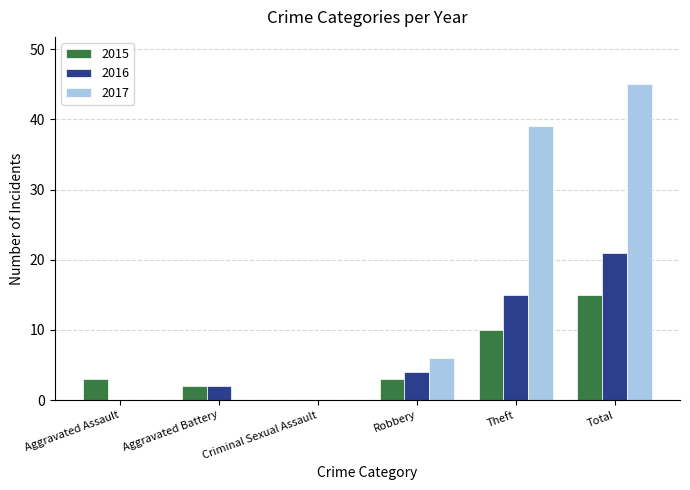

Is the value of 2015 at Criminal Sexual Assault greater than the value of 2016 at Theft?

No